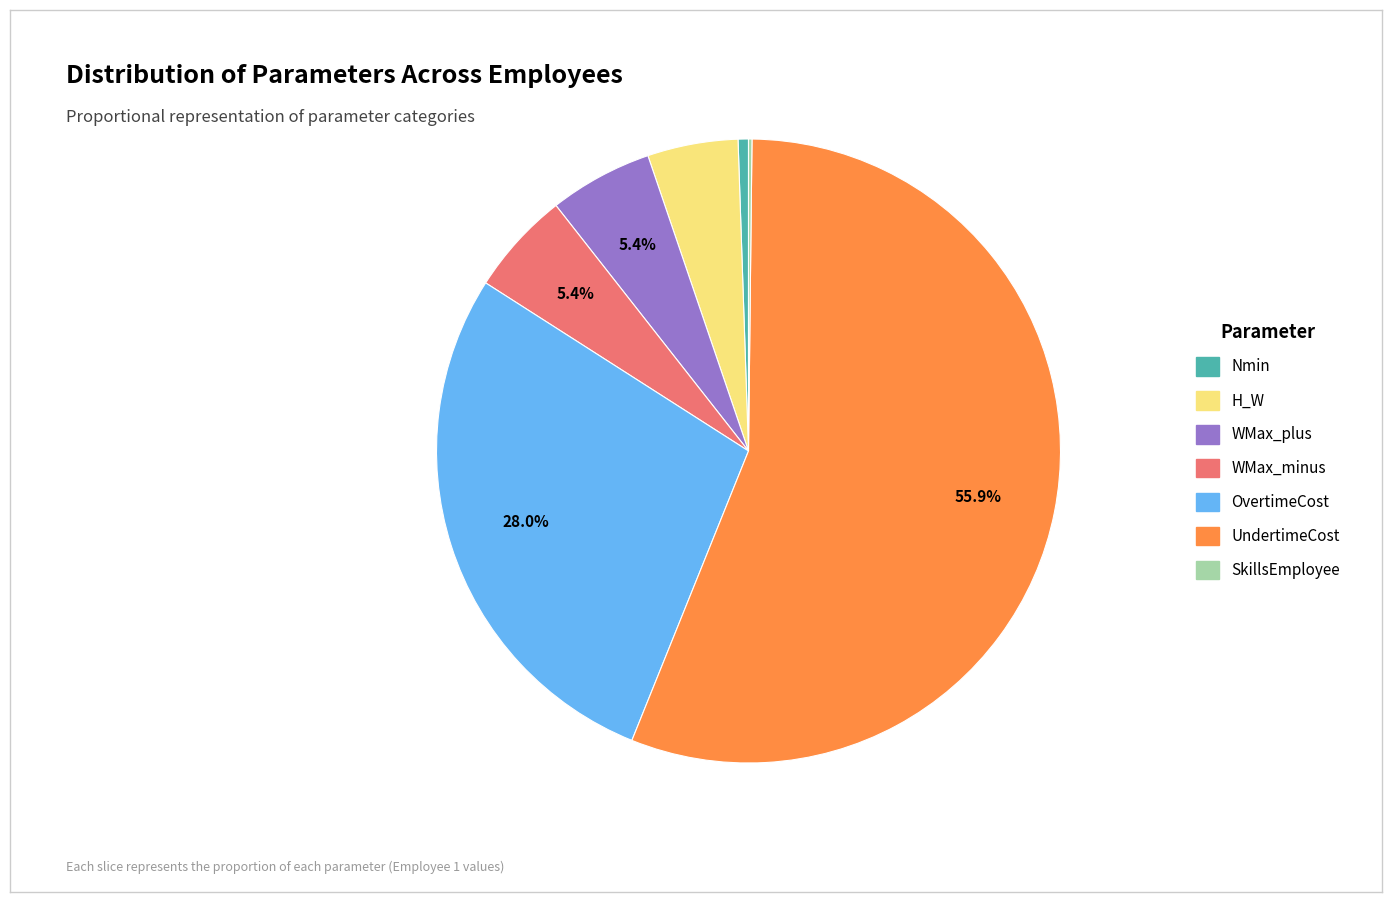

How much of the chart is everything except OvertimeCost?

72.0%